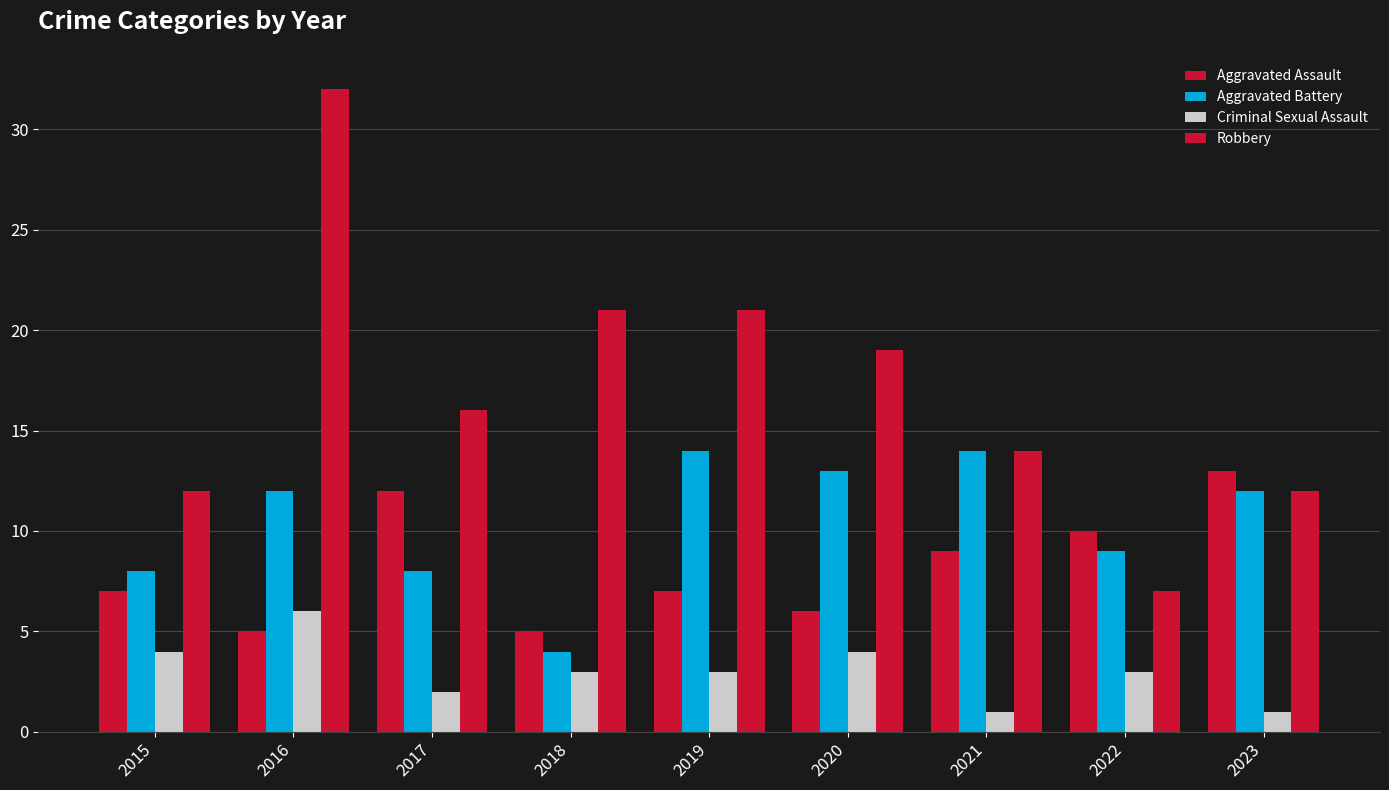

Count the number of categories in the chart.

9